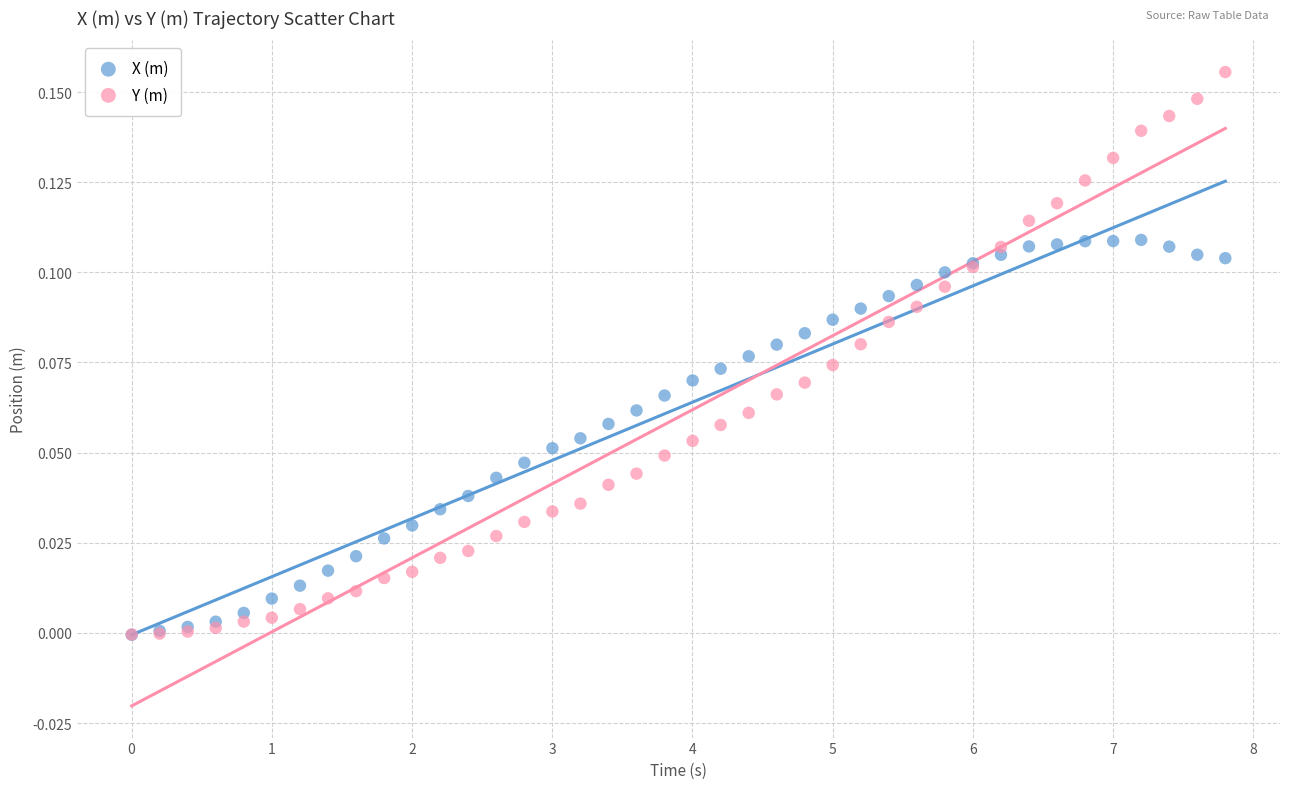

Which series contains the highest Y value?

Y (m)